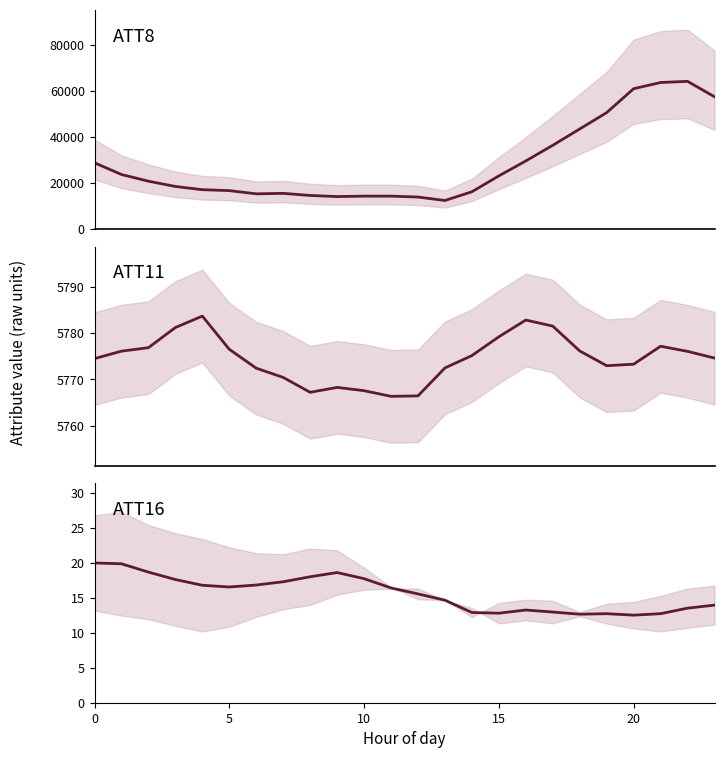

Reading left to right, extract all data points from this chart.

ATT8: 28800.0	23700.0	20800.0	18500.0	17100.0	16700.0	15300.0	15500.0	14600.0	14100.0	14300.0	14300.0	13900.0	12400.0	16200.0	23100.0	29600.0	36400.0	43500.0	50600.0	61000.0	63700.0	64200.0	57500.0
ATT11: 5774.5	5776.1	5776.8	5781.2	5783.6	5776.5	5772.4	5770.4	5767.2	5768.3	5767.5	5766.3	5766.4	5772.4	5775.1	5779.2	5782.8	5781.5	5776.1	5772.9	5773.3	5777.1	5776.0	5774.6
ATT16: 20.0	19.8	18.7	17.6	16.8	16.5	16.8	17.3	18.0	18.6	17.7	16.4	15.5	14.6	12.9	12.8	13.2	12.9	12.6	12.7	12.5	12.7	13.5	13.9